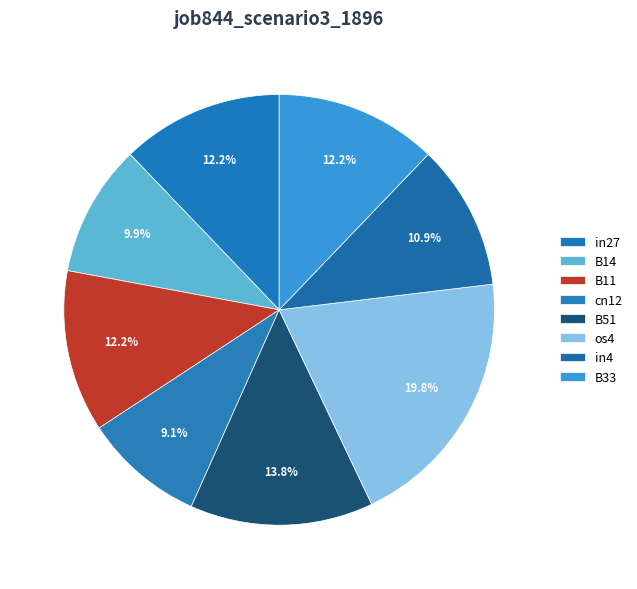

Is it true that B14 is 10% of the pie?

True